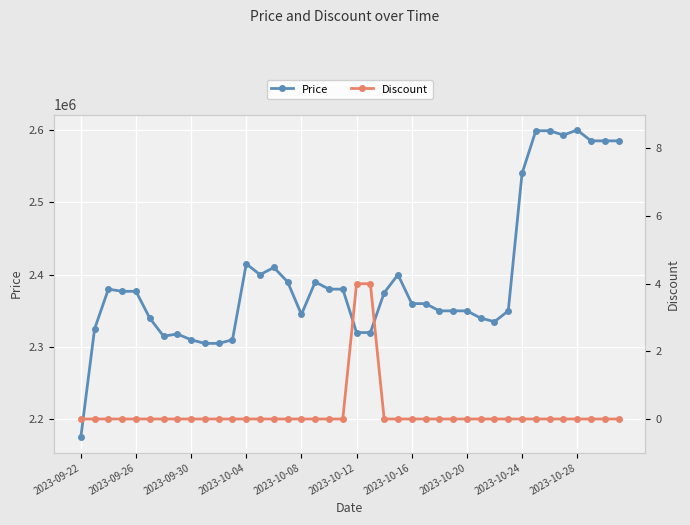

Rank the series by their maximum value, from highest to lowest.

Price, Discount